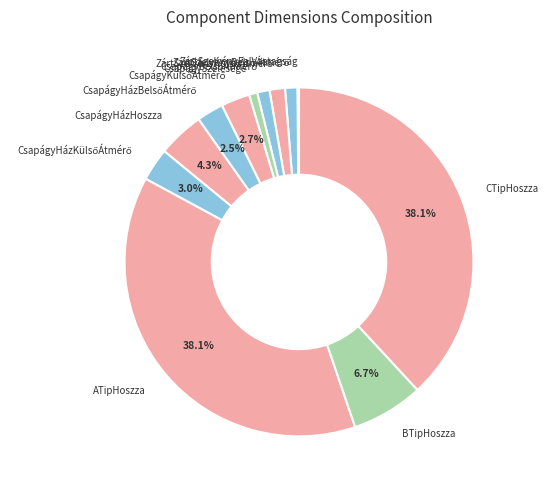

Is there any slice that represents more than half of the pie?

No